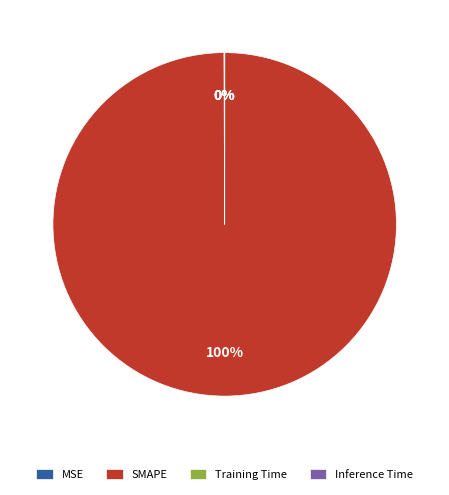

What is the largest slice in the pie chart?

SMAPE